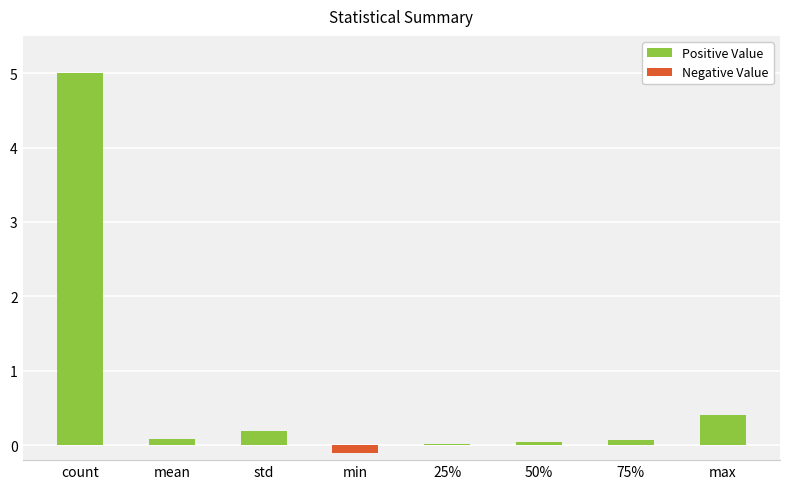

Which category has the highest value across all series?

count